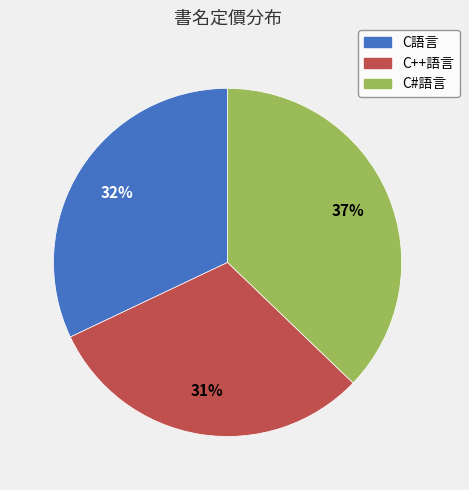

What percentage is the C#語言 slice, to the nearest percent?

37%